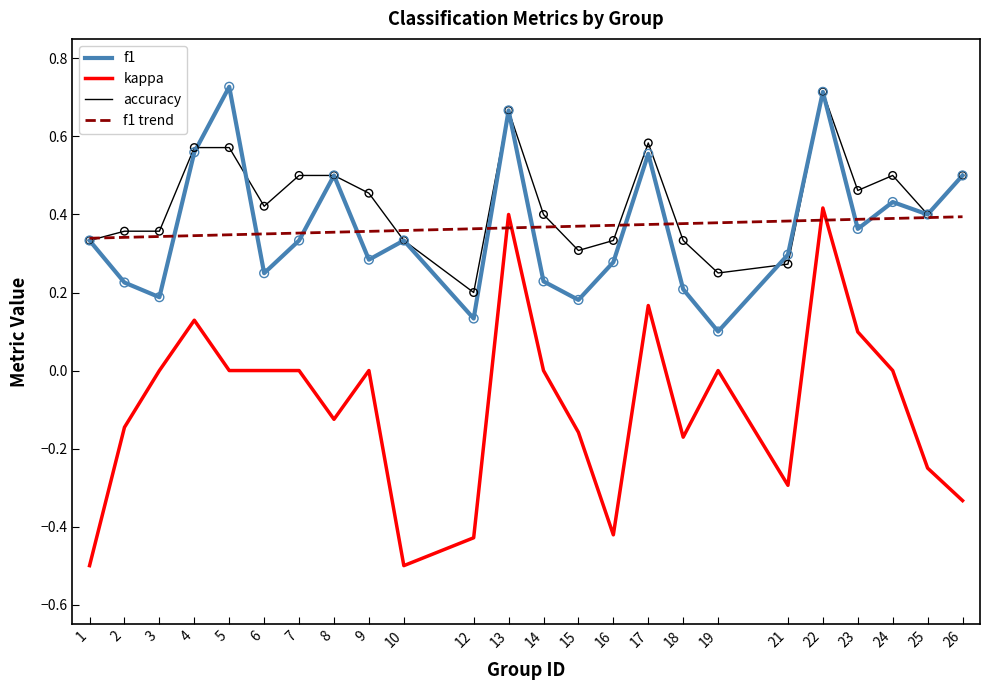

Which series contains the highest Y value?

f1